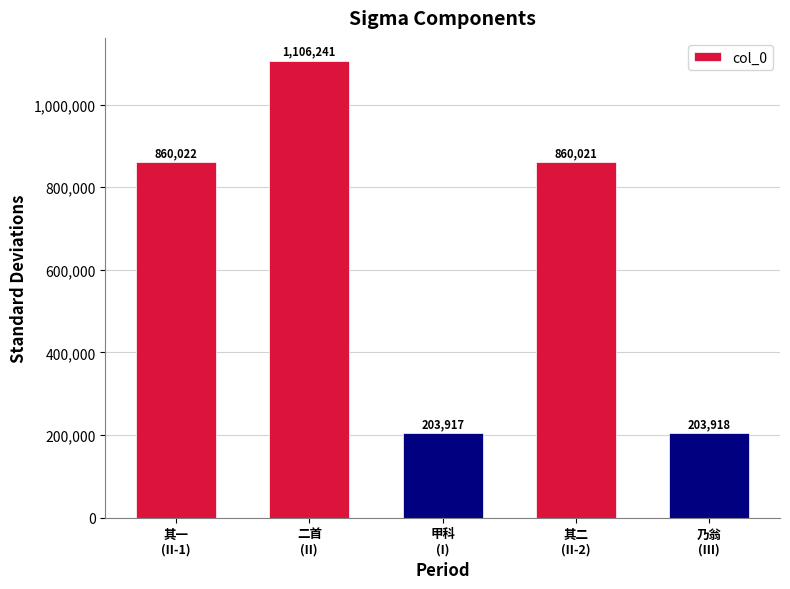

Count the number of categories in the chart.

5